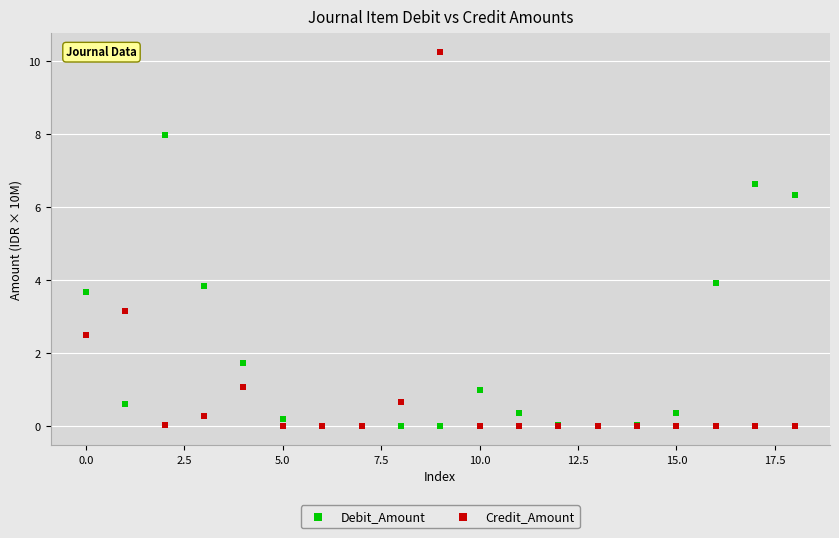

Which series has the largest Y range (max minus min)?

Credit_Amount